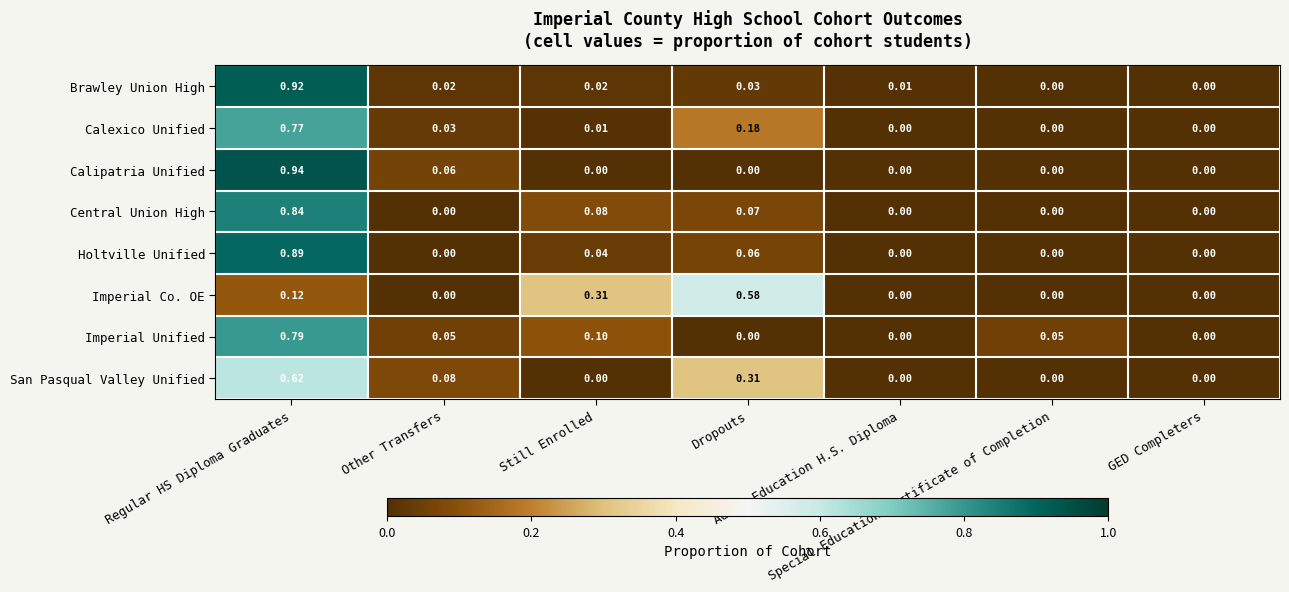

List the series in order of their peak value, highest first.

Calipatria Unified, Brawley Union High, Holtville Unified, Central Union High, Imperial Unified, Calexico Unified, San Pasqual Valley Unified, Imperial Co. OE